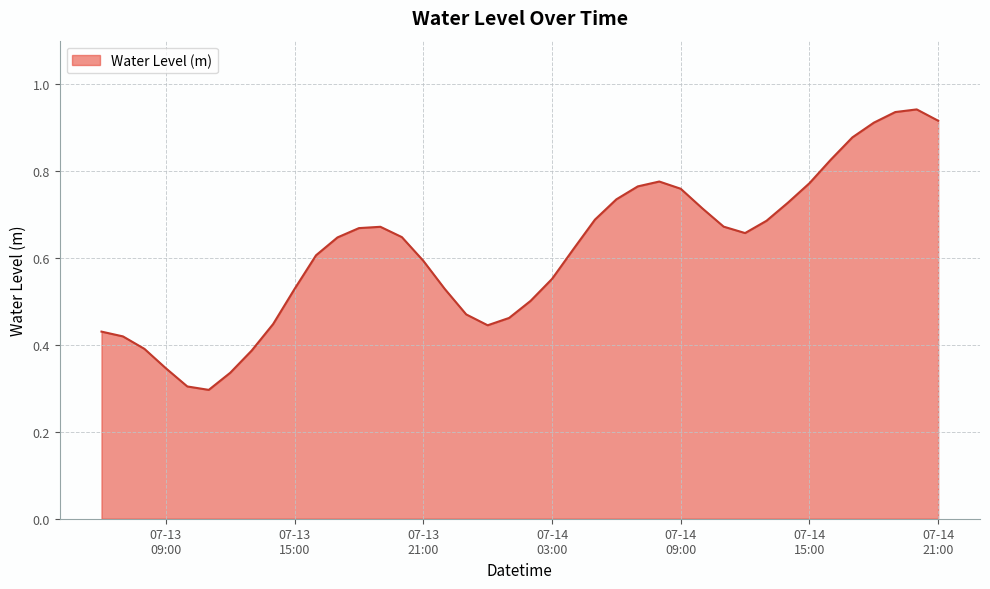

What is the label of the 6th point from the left?

2024-07-13 11:00:00